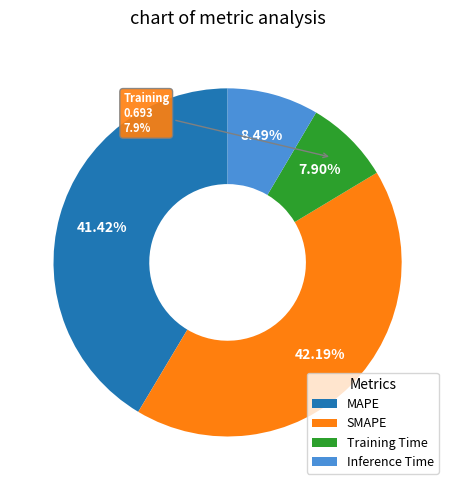

Is it true that SMAPE is 34% of the pie?

False